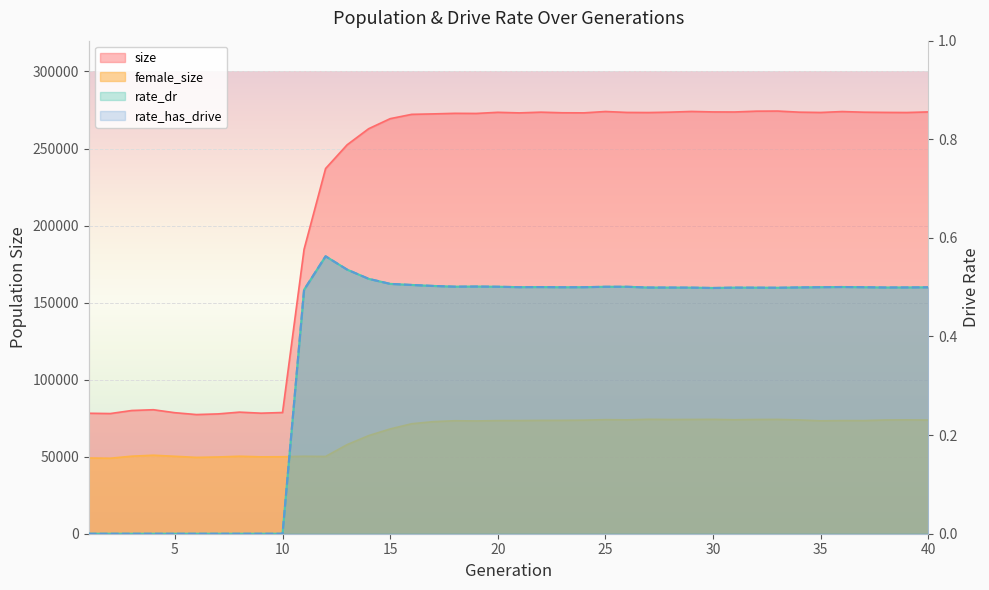

At which category does female_size reach its first local peak?

4